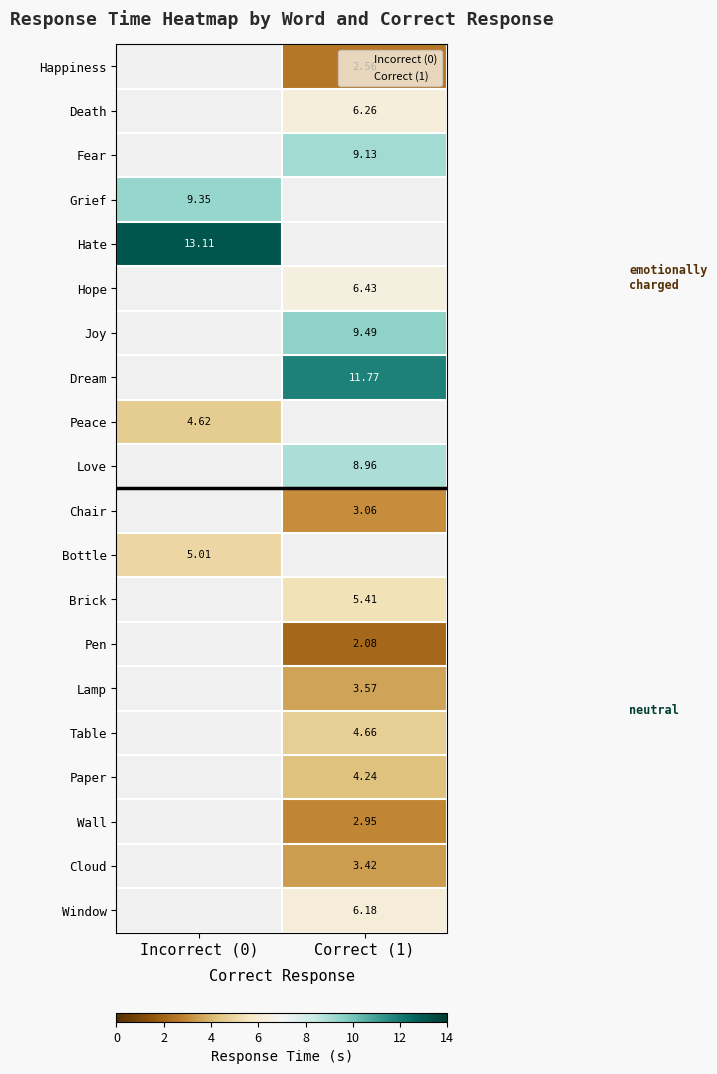

How many data points in Joy are above 9?

1